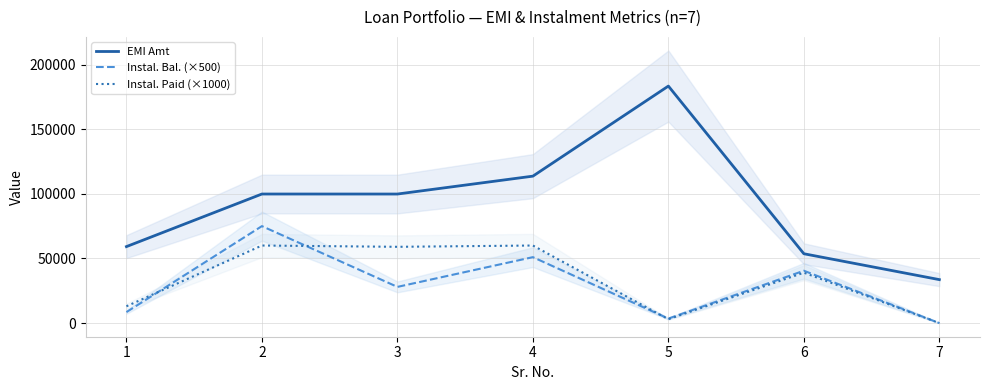

True or false: Instal. Bal. (×500) and EMI Amt cross at least once.

False